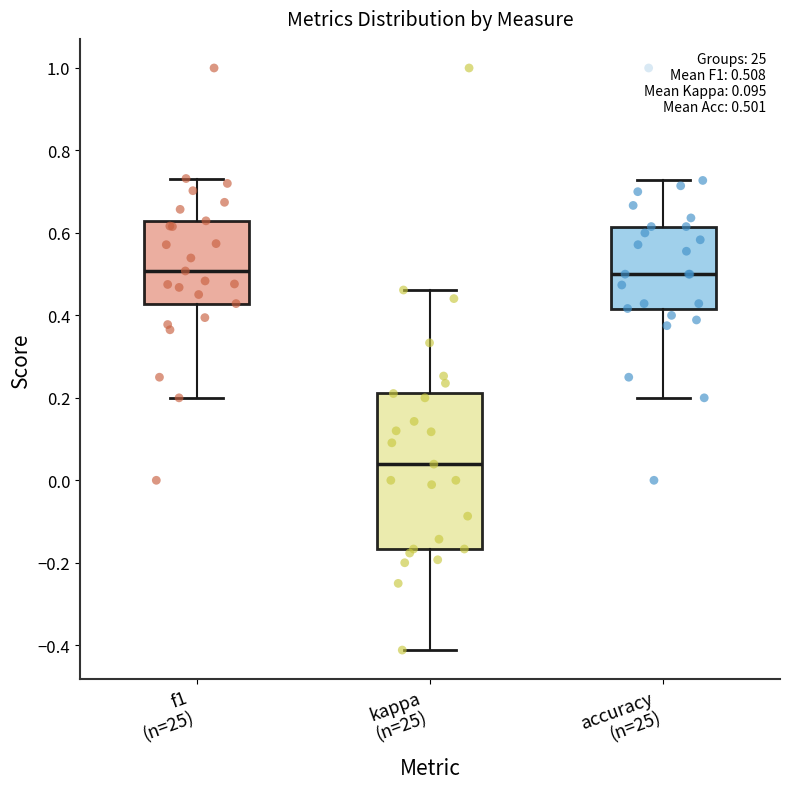

Comparing the boxes themselves (not the whiskers), which one is the tallest?

kappa (n=25)